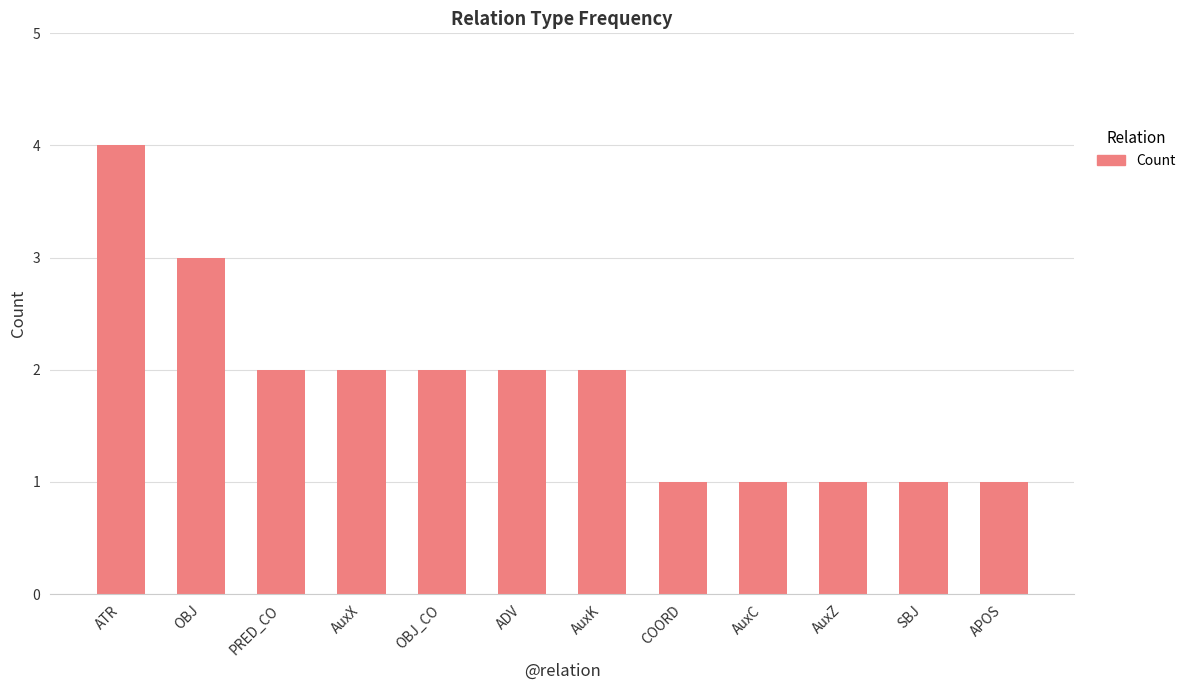

Between APOS and AuxX, which is larger?

AuxX